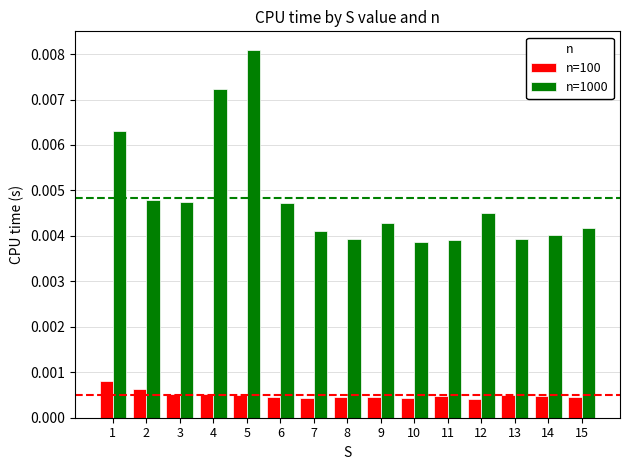

Between 10 and 15, which series saw the biggest shift?

n=1000